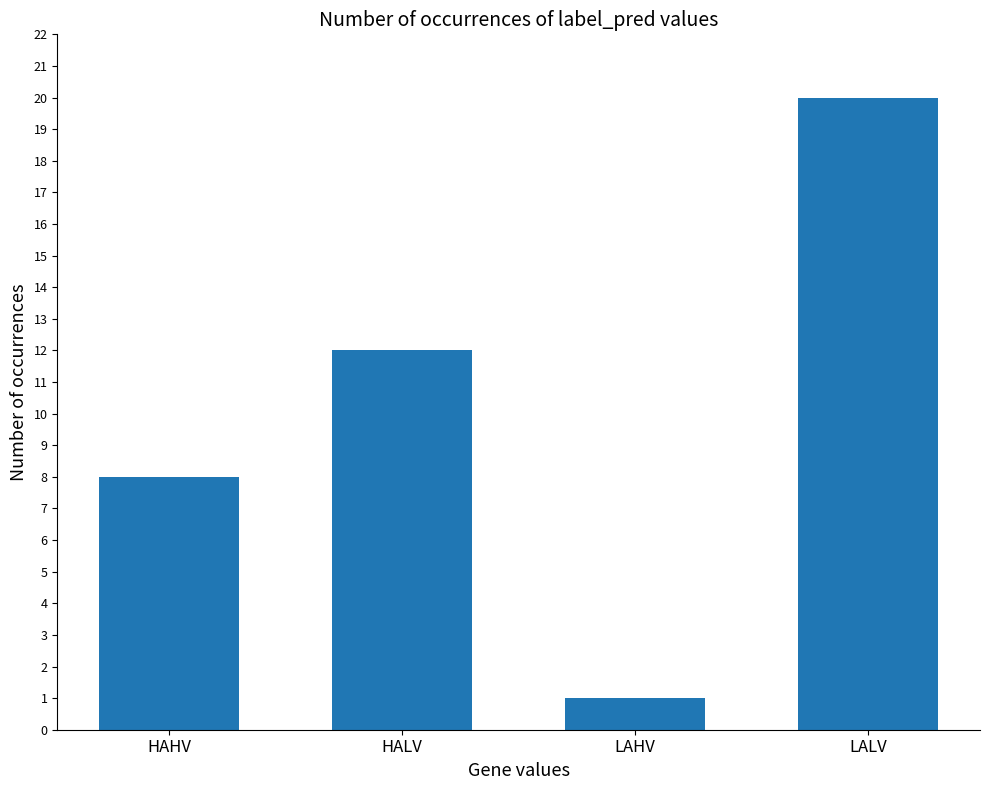

What is the approximate value at HAHV, to the nearest 10?

10